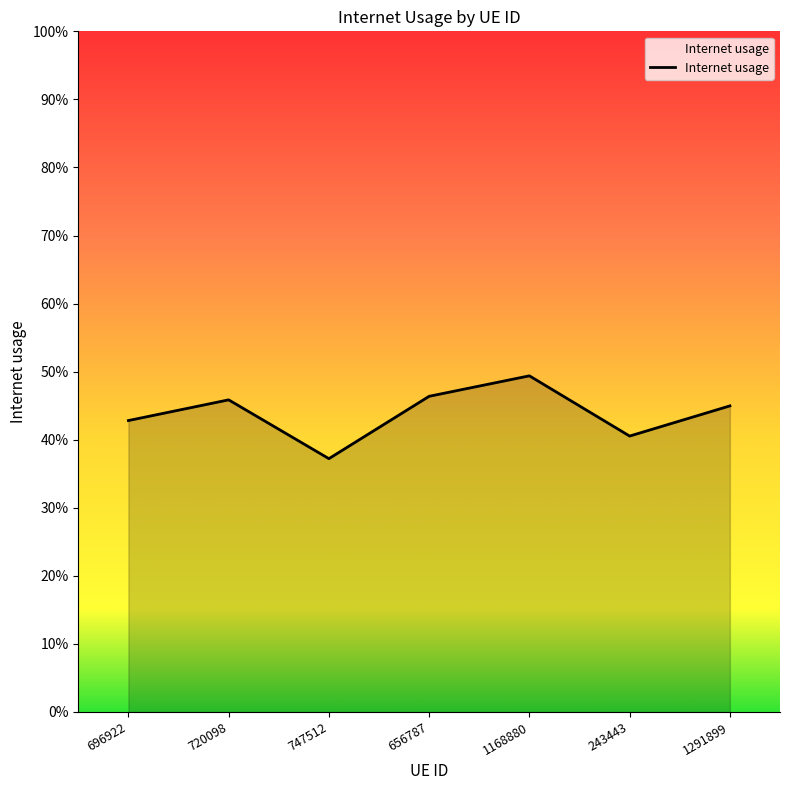

Is this an area chart (filled region under the line)?

Yes